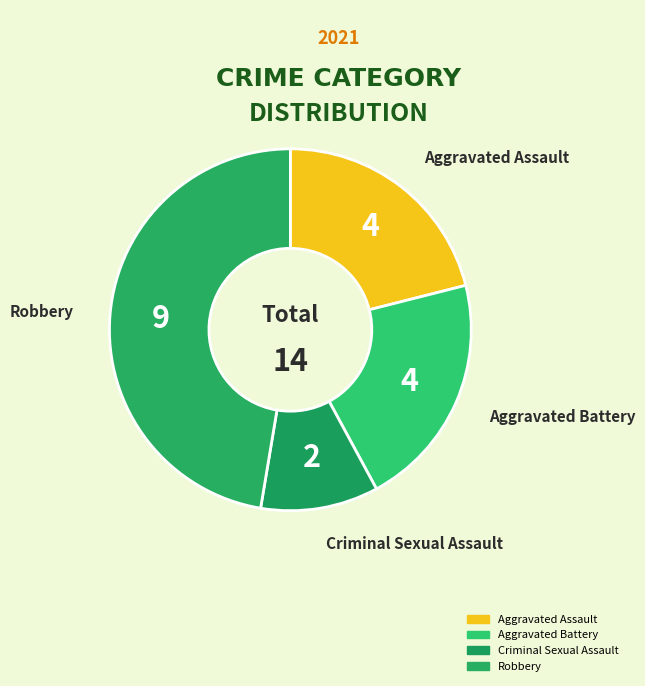

To the nearest percent, what is the difference between the largest and smallest slice percentages?

37%